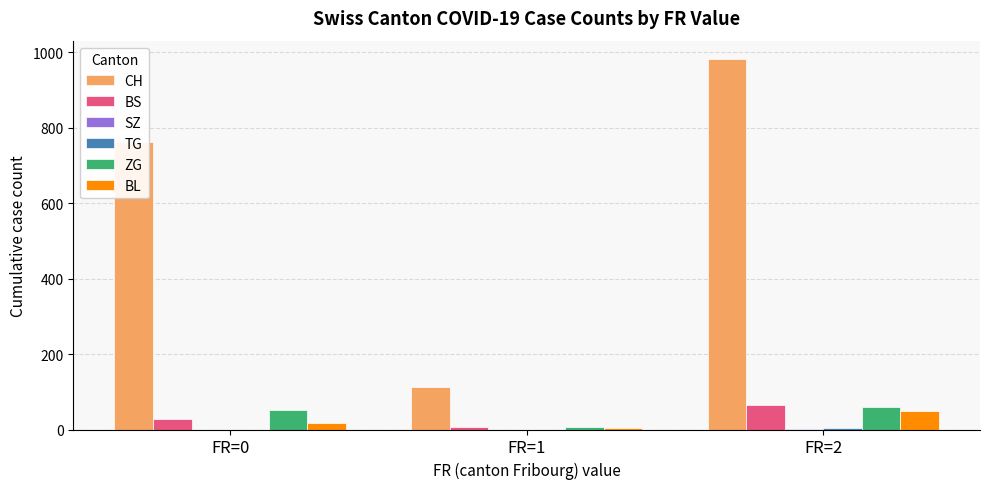

Which label corresponds to the largest value in the chart?

FR=2